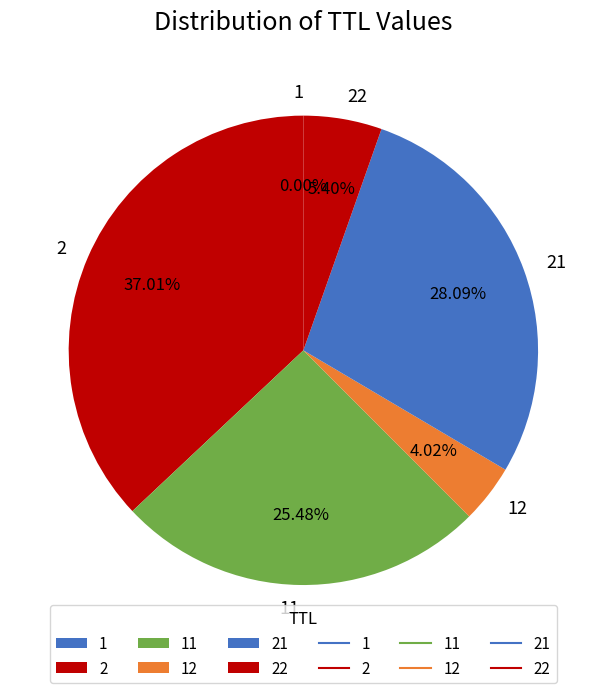

Is there any slice that represents more than half of the pie?

No